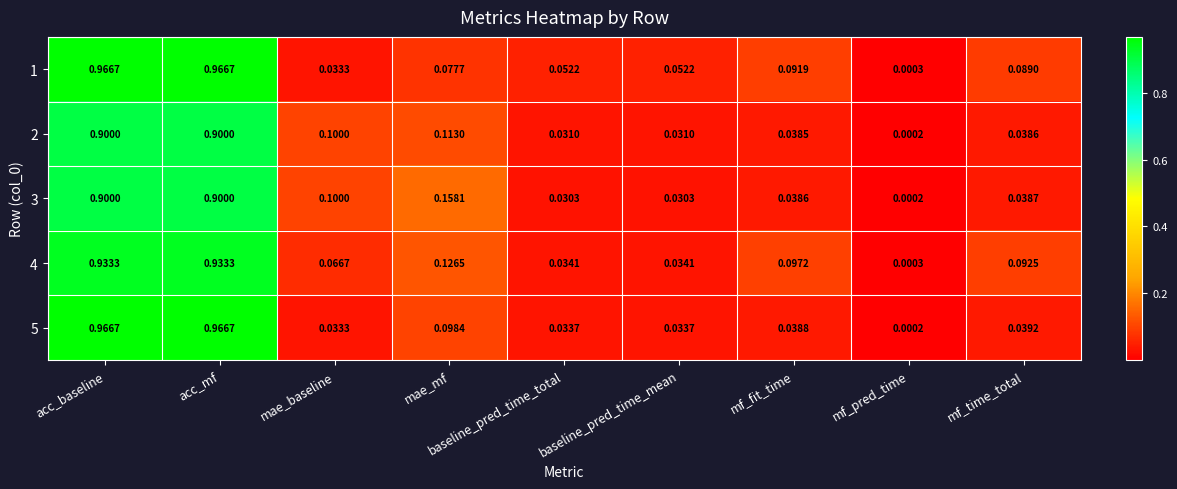

What is the difference between the highest and lowest values at acc_mf?

0.1